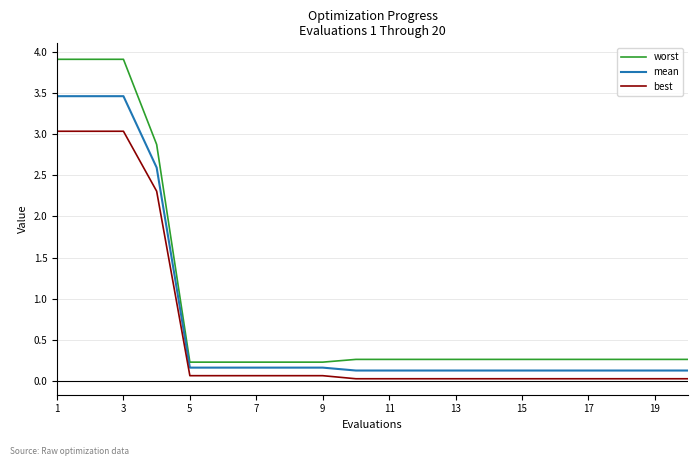

Rank the series by their maximum value, from highest to lowest.

worst, mean, best